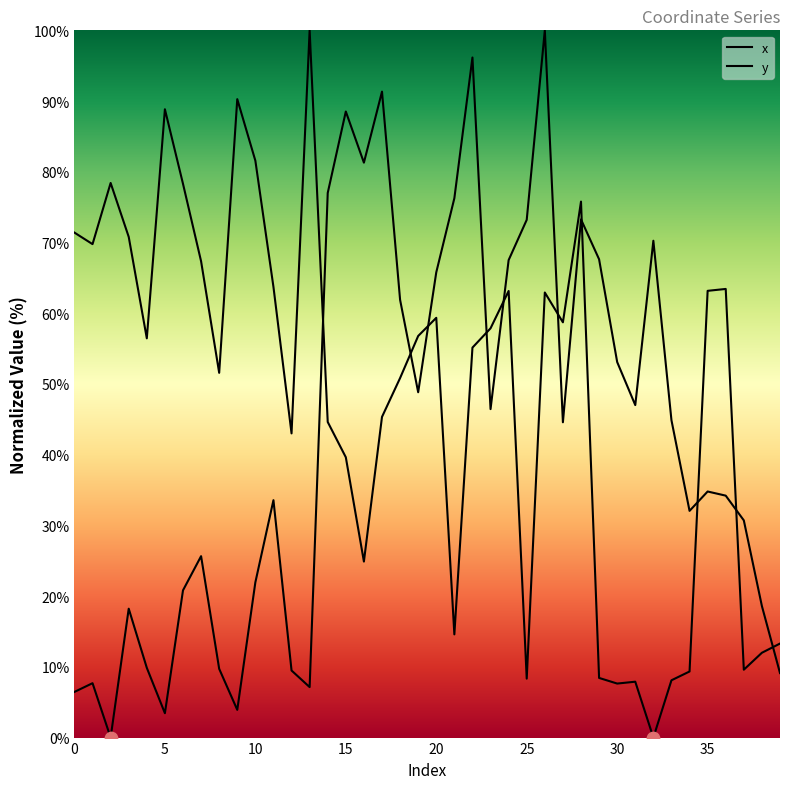

What are all the series names shown in the legend?

x, y